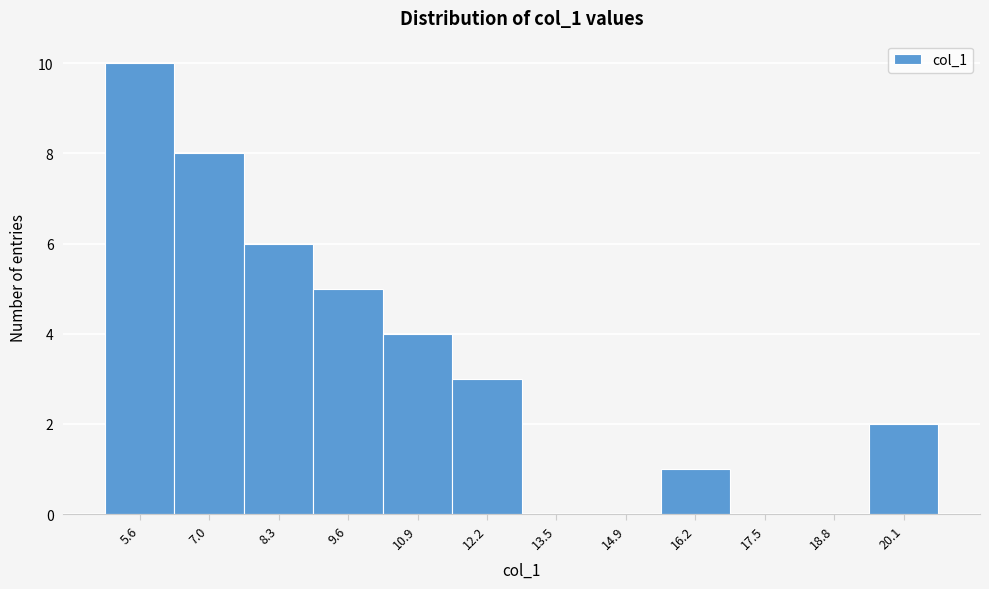

Reading left to right, extract all data points from this chart.

5.6=10	7.0=8	8.3=6	9.6=5	10.9=4	12.2=3	13.5=0	14.9=0	16.2=1	17.5=0	18.8=0	20.1=2